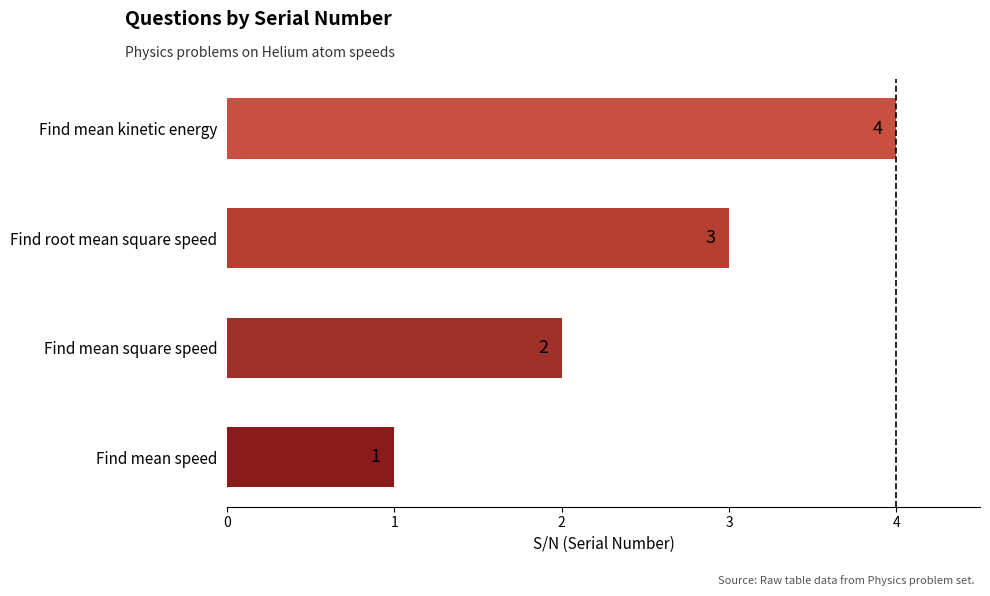

What is the difference between the maximum and minimum values?

3